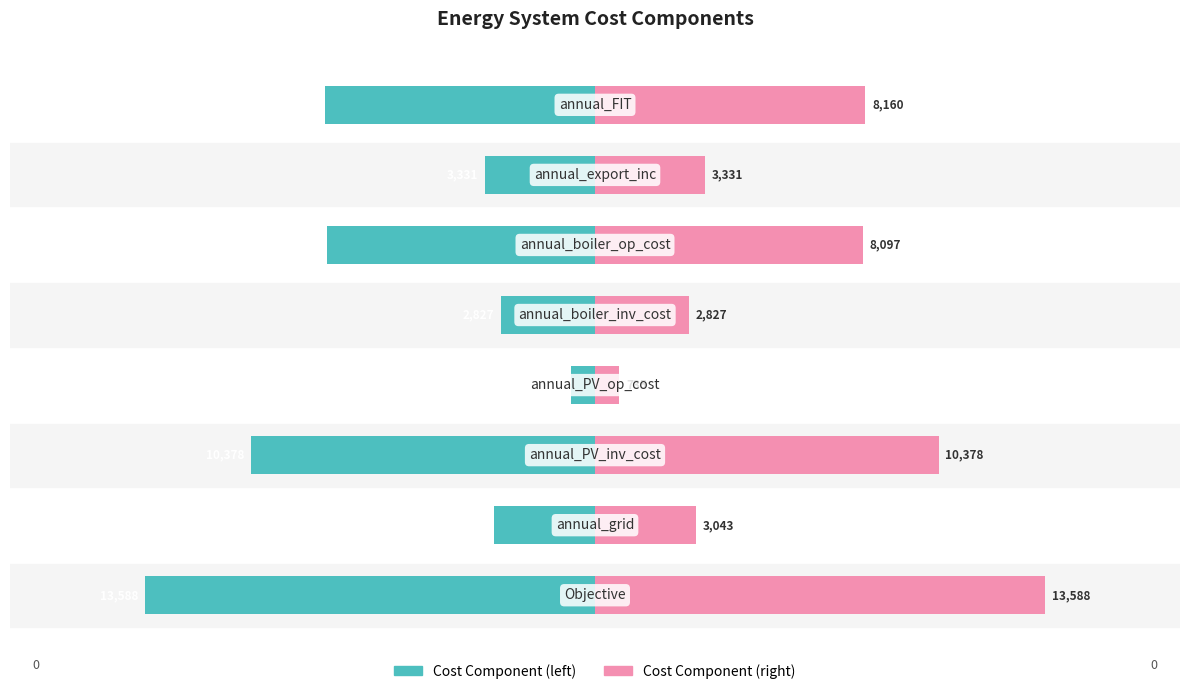

List the labels in order of Right metric value, smallest first.

3, 4, 1, 6, 5, 7, 2, 0